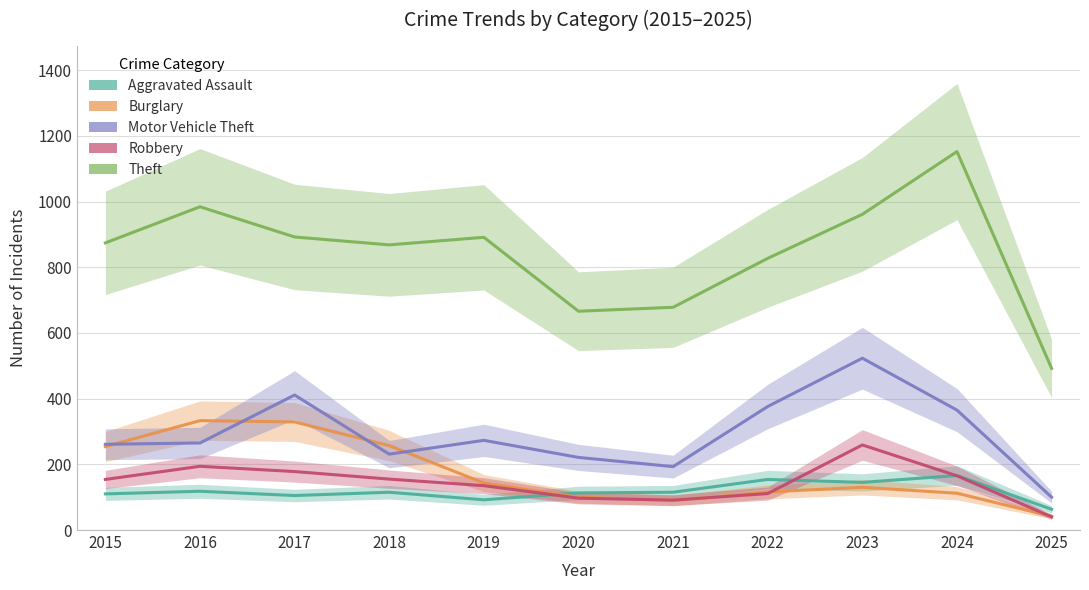

True or false: Robbery and Aggravated Assault intersect in this chart.

True